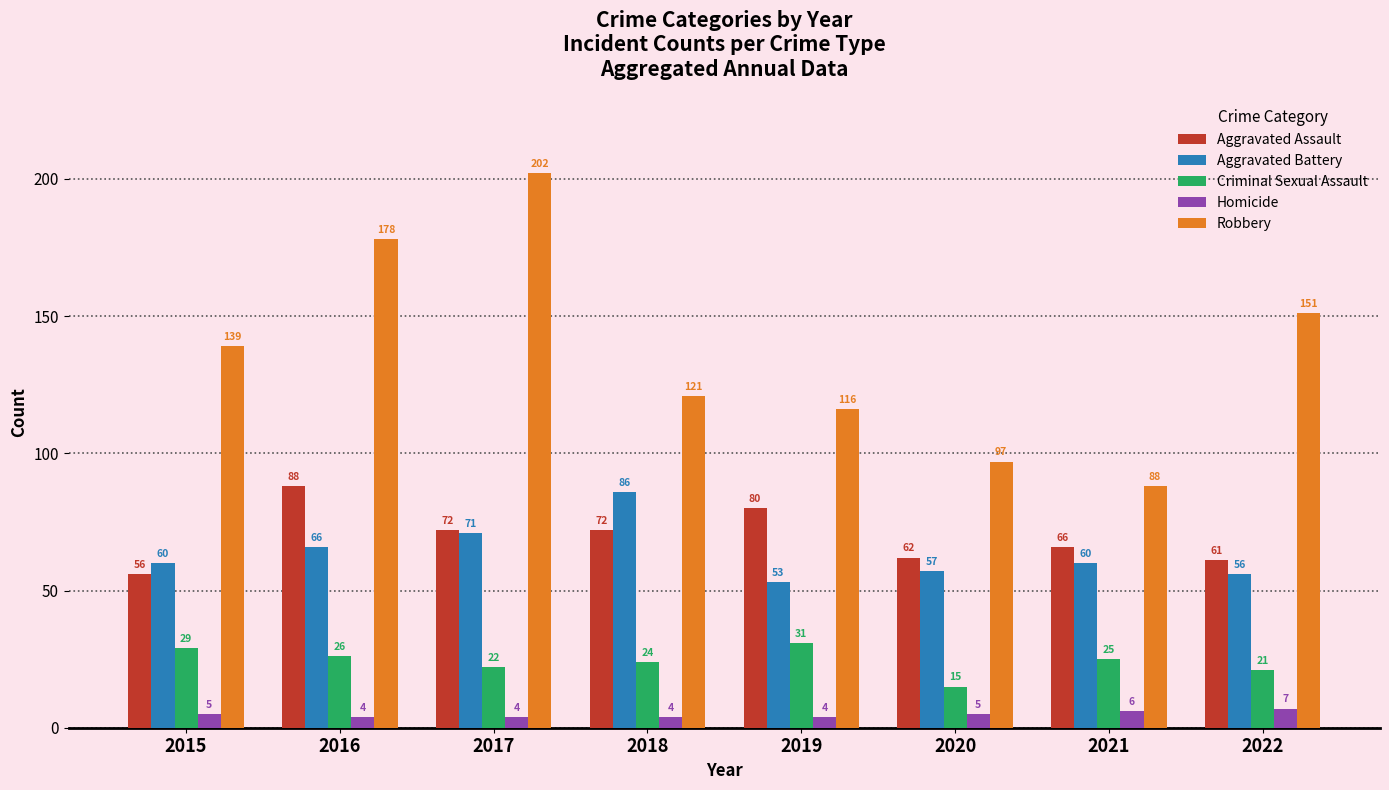

At which category is the sum across all series the highest?

2017